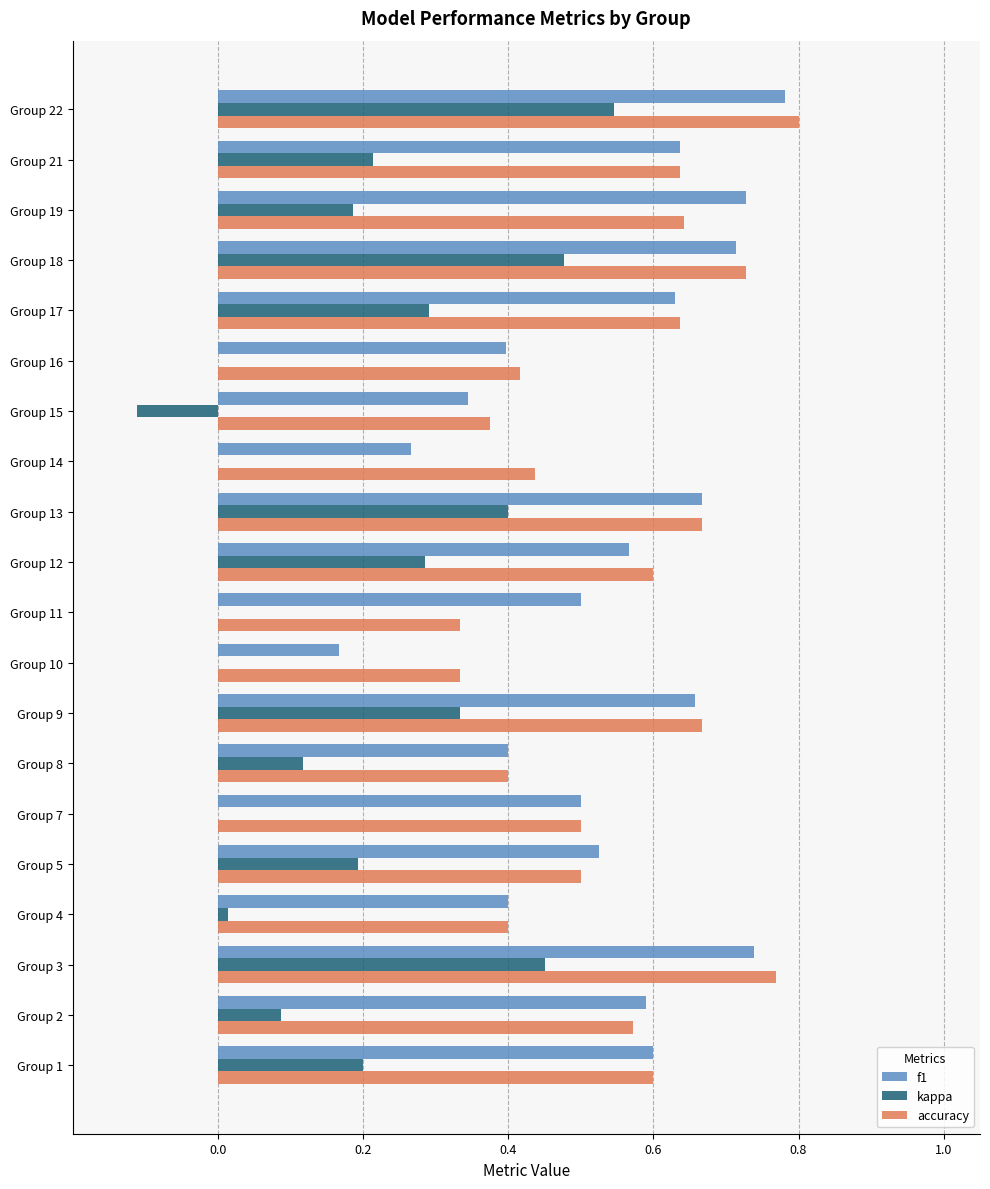

What is the total value across all series at Group 21?

1.5